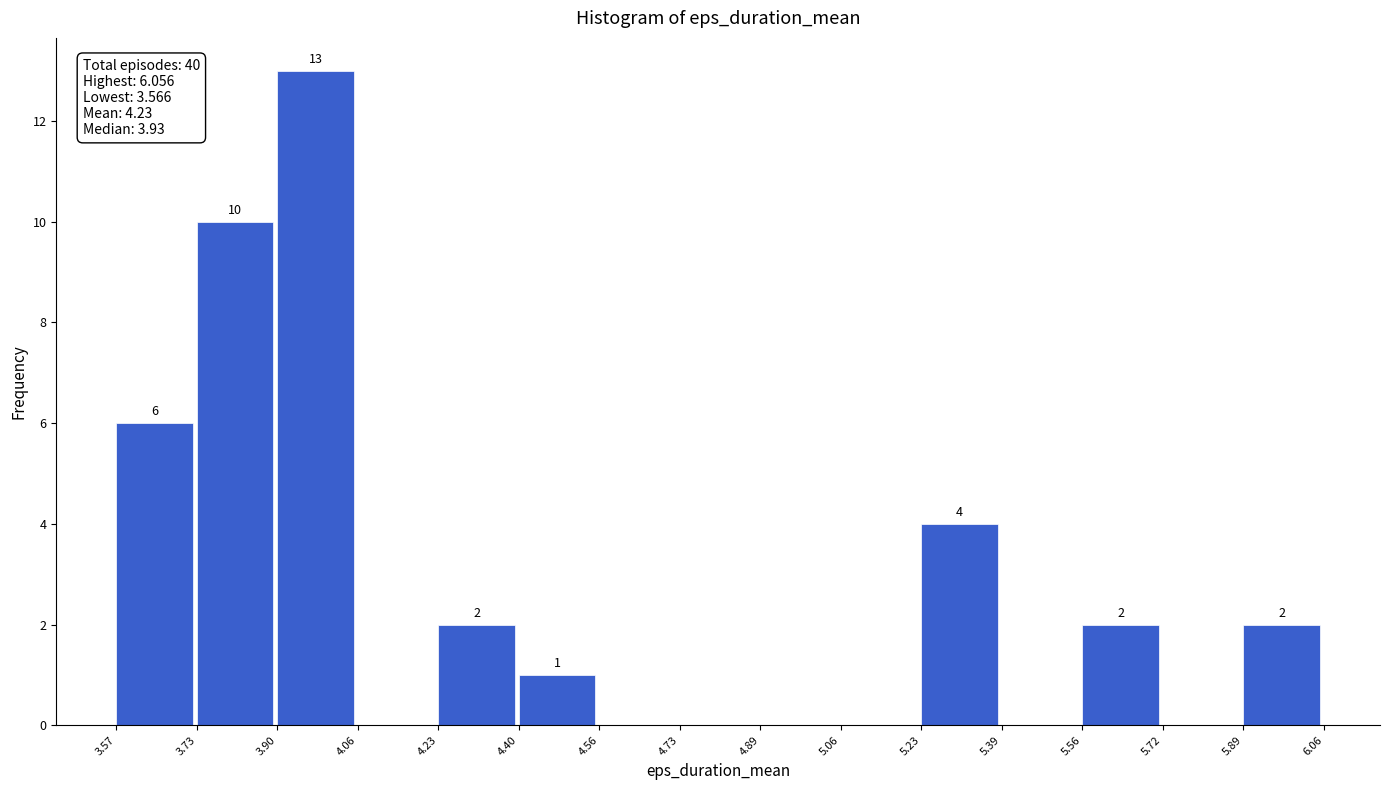

Over which range of the x-axis is the bar tallest?

3.90 to 4.06